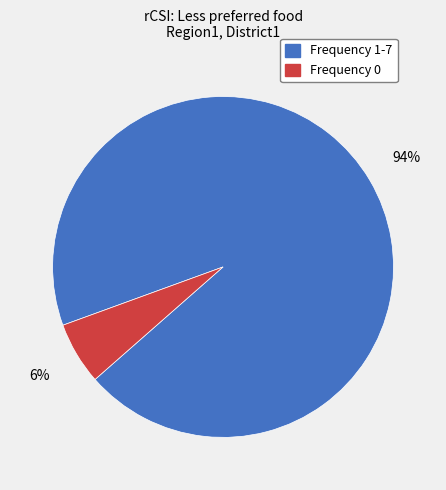

Is there a majority slice in this chart?

Yes